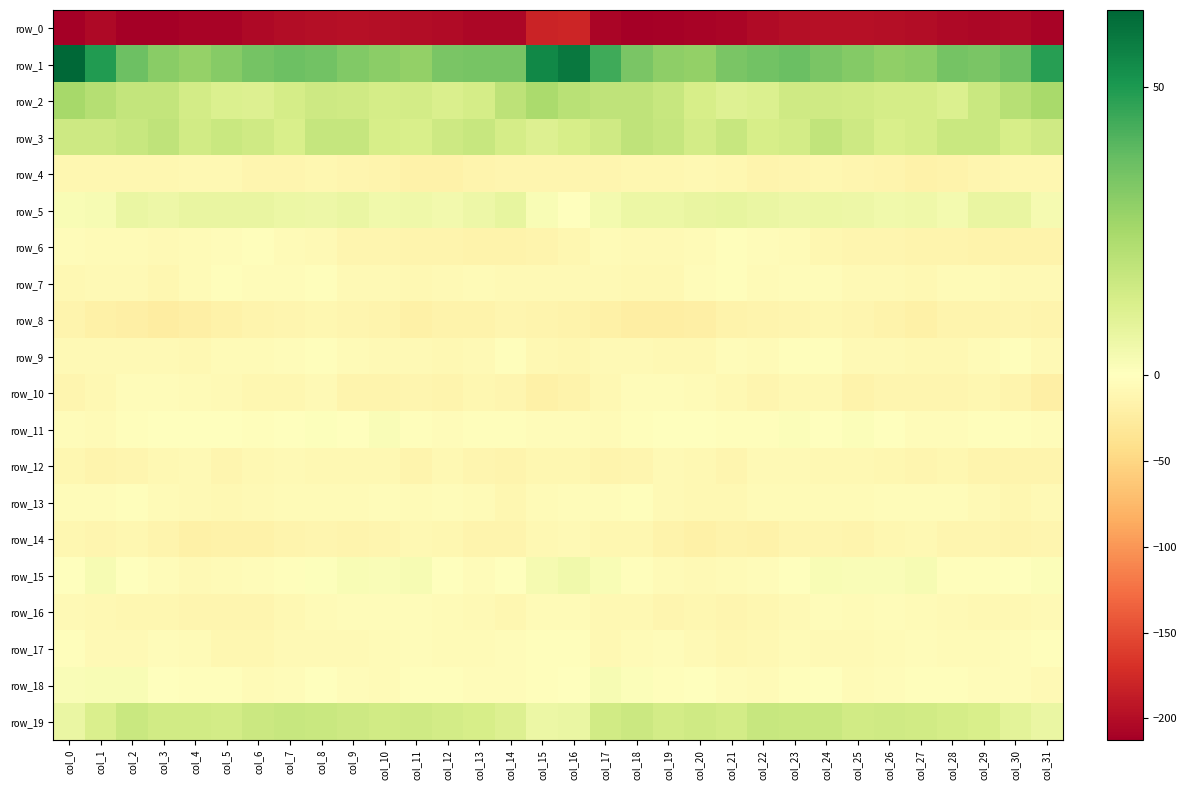

Which has a higher value, col_12 or col_27?

col_27